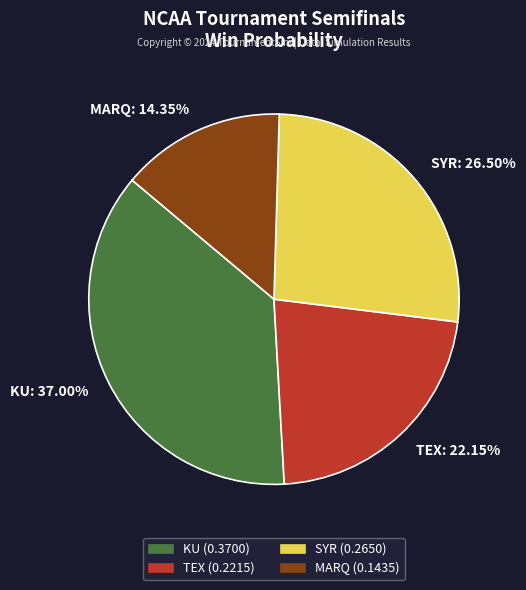

What percentage is the KU slice, to the nearest percent?

37%